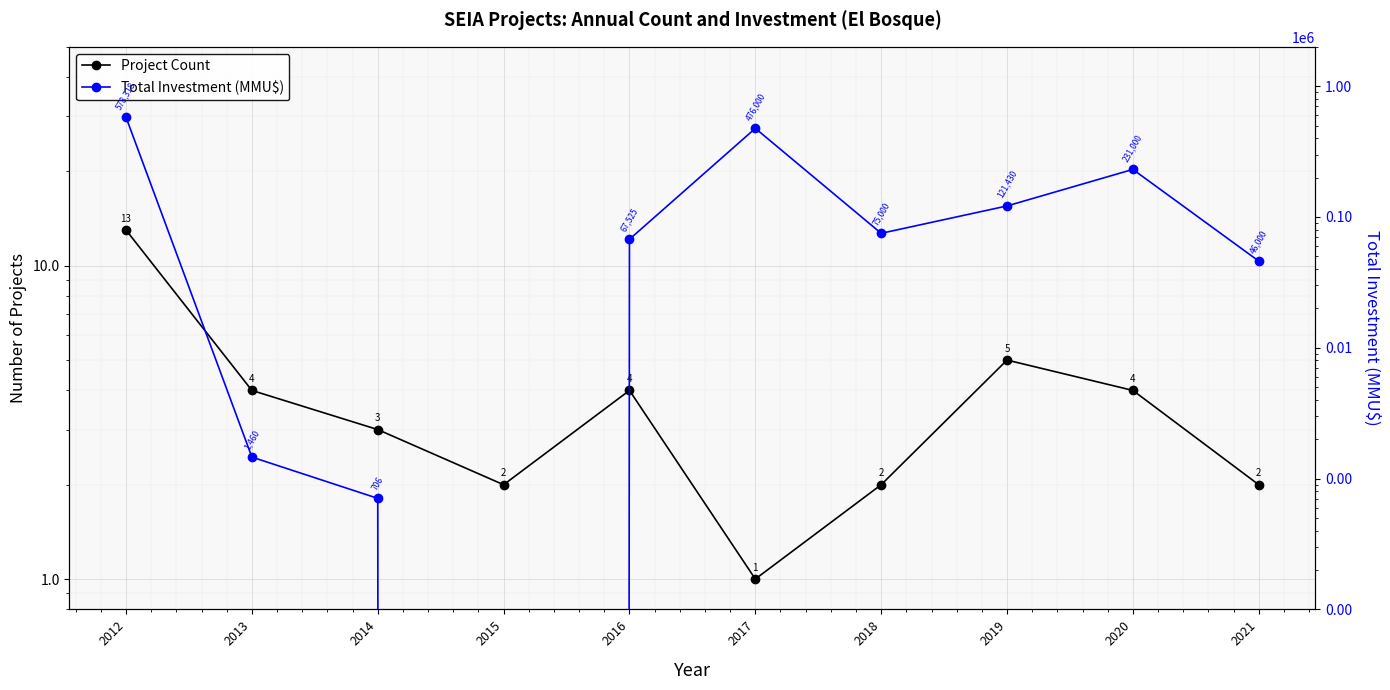

The Total Investment (MMU$) series shows 231000 at 2020. True or false?

True